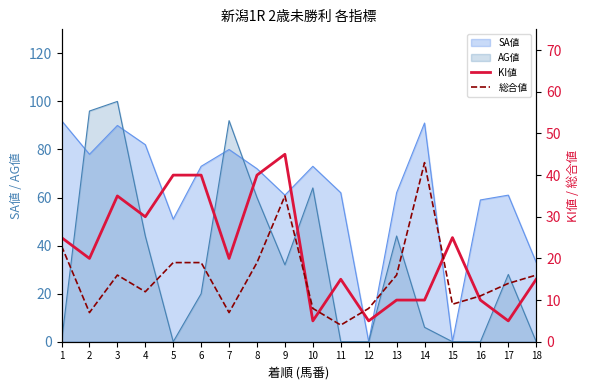

Is it true that 総合値 equals 14 at 17?

True